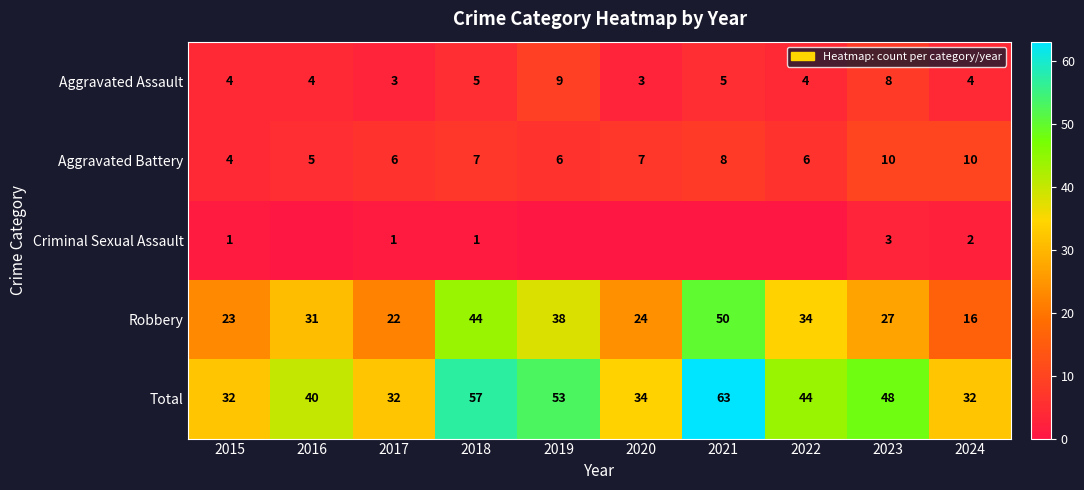

List the labels in order of Robbery value, smallest first.

2024, 2017, 2015, 2020, 2023, 2016, 2022, 2019, 2018, 2021